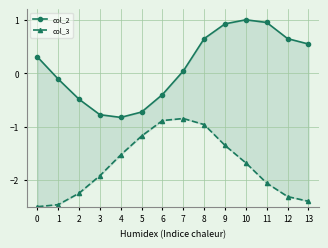

What is the smallest value displayed?

-2.5